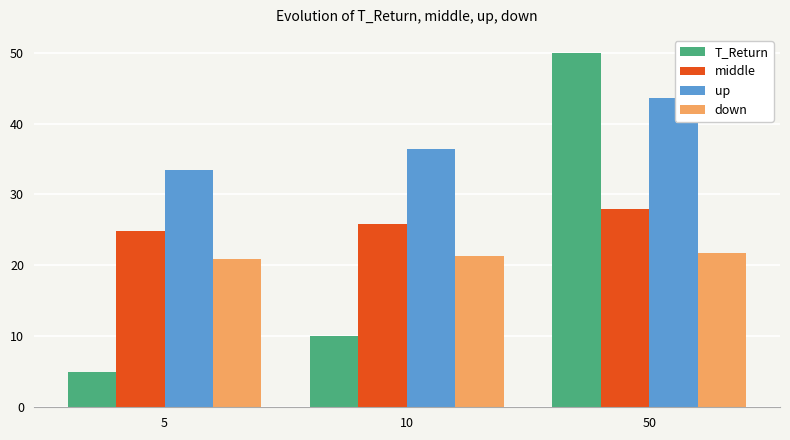

What is the average value of the T_Return series?

21.7